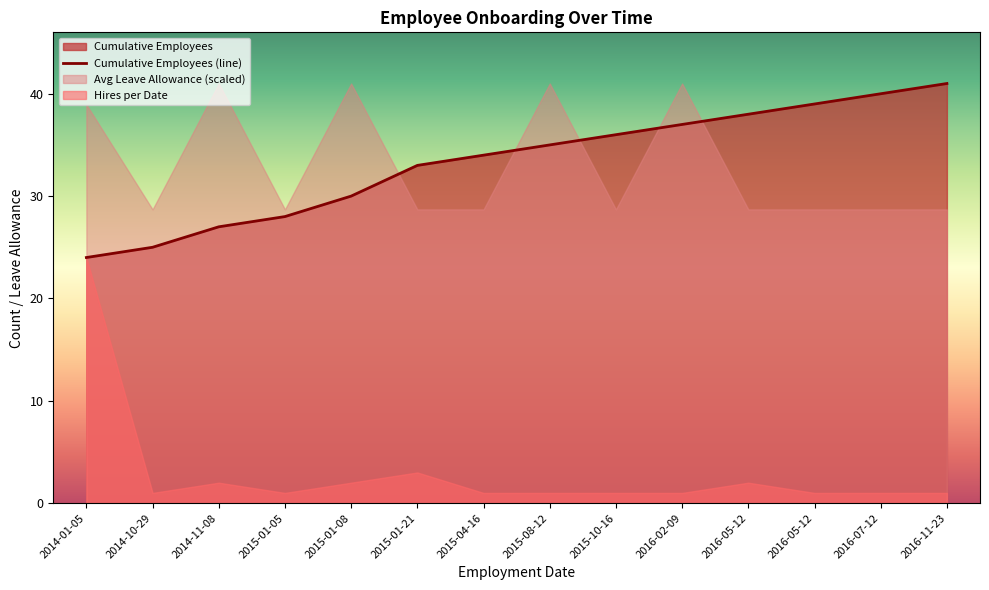

Where is the data nearest to the value 32?

2015-01-21